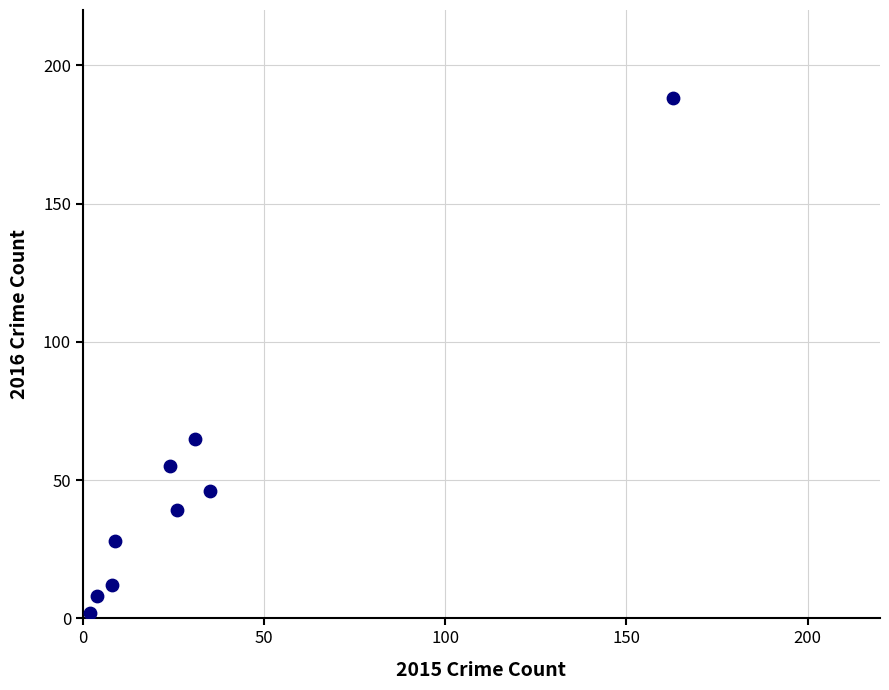

What Y value in the scatter plot is closest to 95?

65